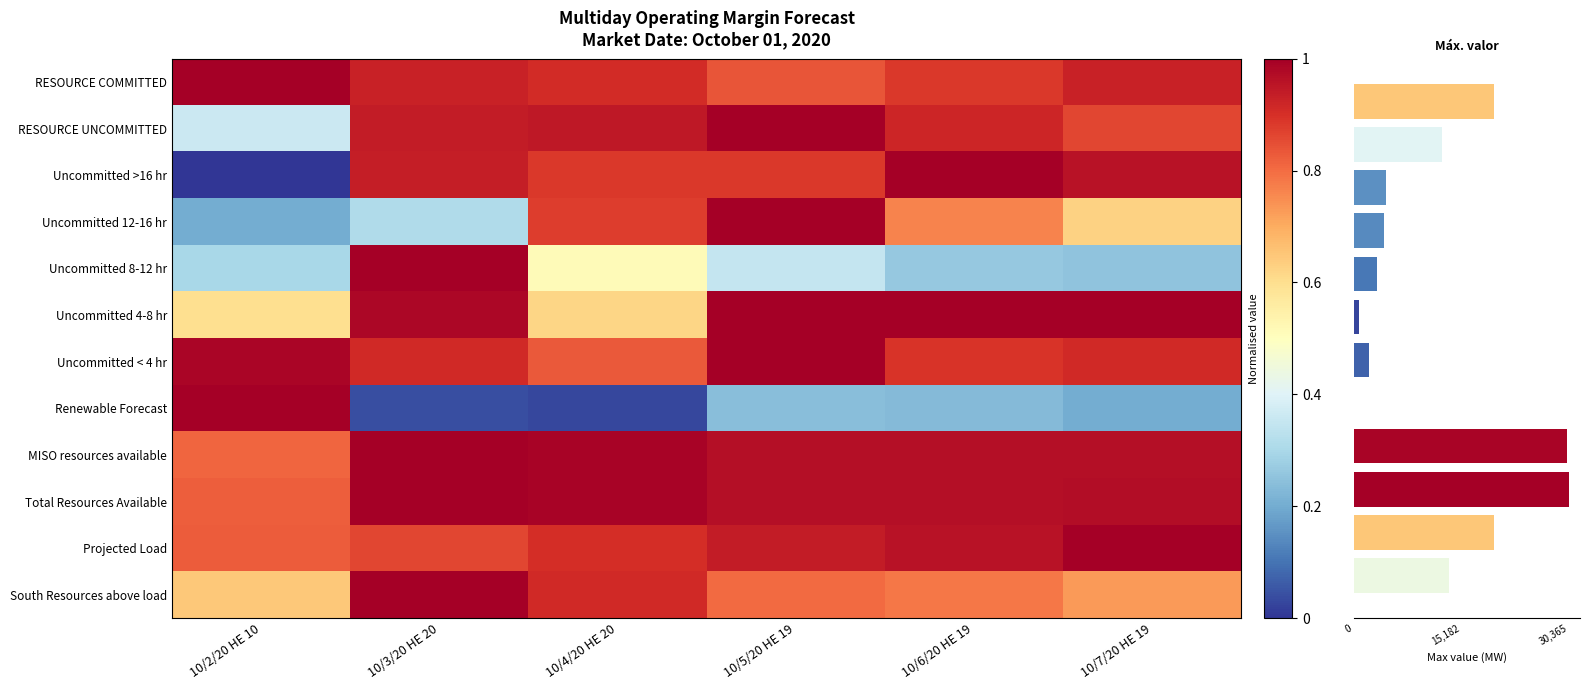

The Uncommitted 8-12 hr series shows 0.5 at 10/2/20 HE 10. True or false?

False